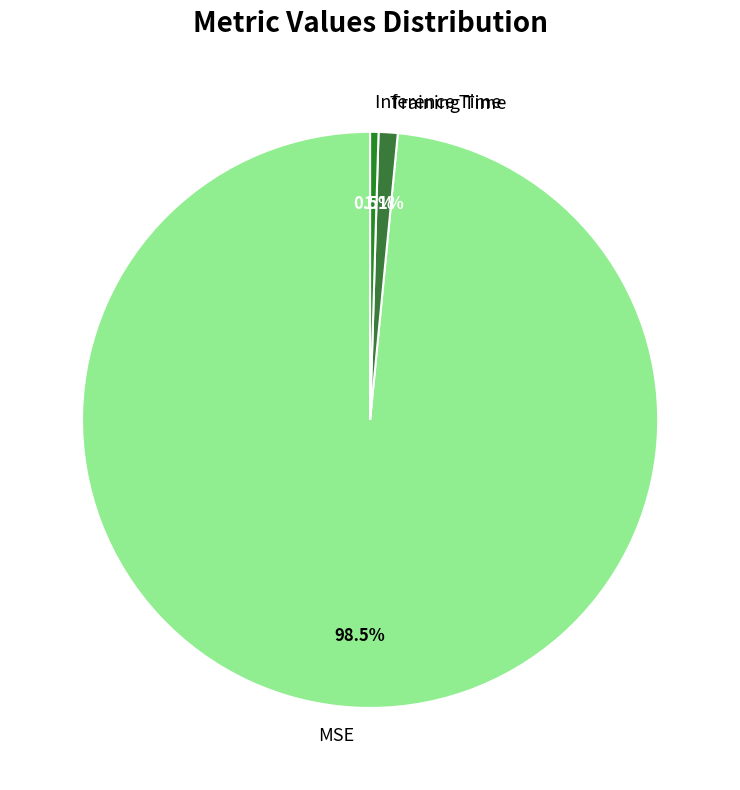

Rank the categories by value from lowest to highest.

Inference Time, Training Time, MSE